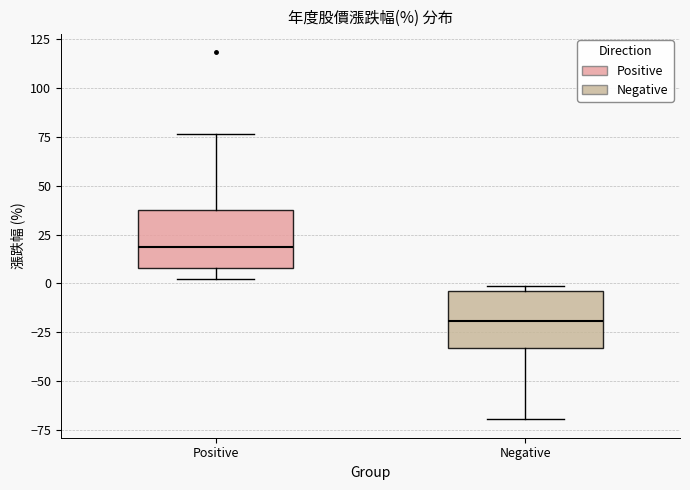

Reading left to right, read every box against the y-axis: the position of its median line, the range the box covers, and the ends of its whiskers. The values are not printed on the chart, so give them approximately, as read against the axis.

Positive: median 20, box 10 to 40, whiskers 5 to 75
Negative: median -20, box -35 to -5, whiskers -70 to 0